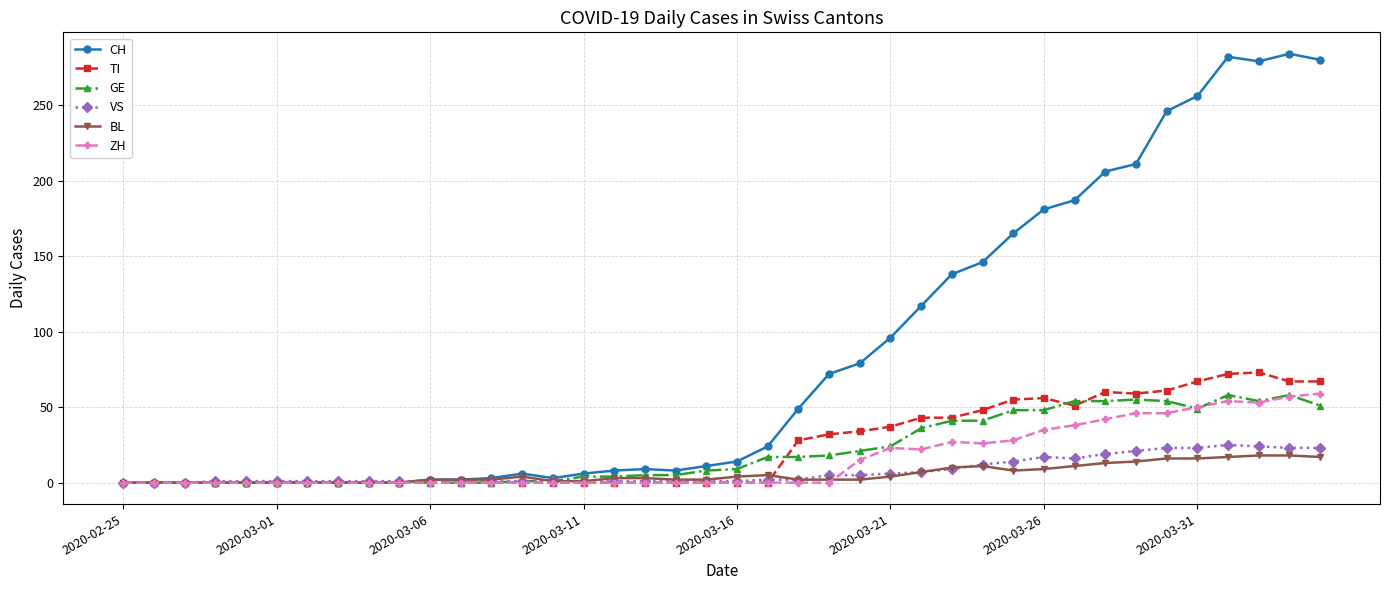

Which series has the largest range (max minus min)?

CH